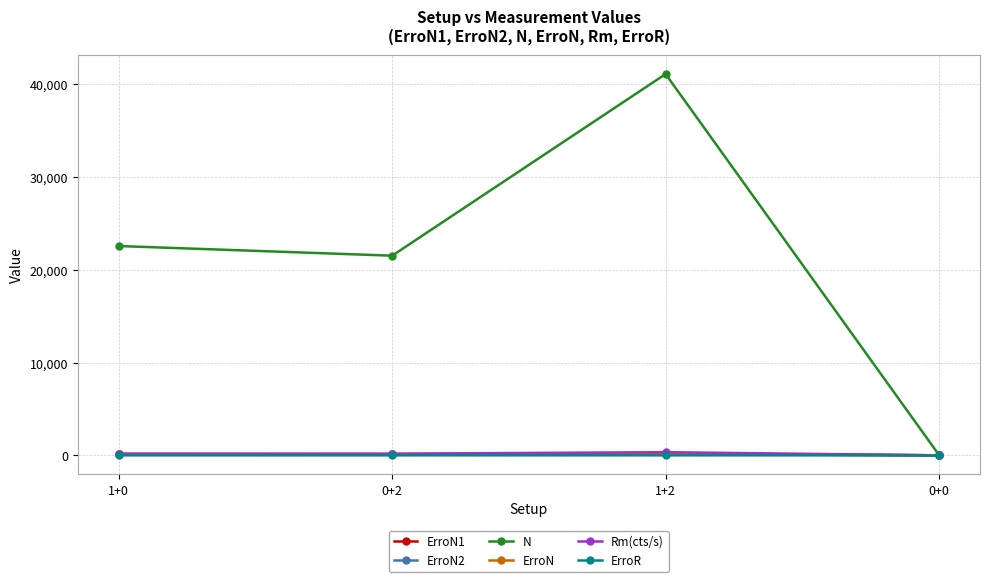

What are all the series names shown in the legend?

ErroN1, ErroN2, N, ErroN, Rm(cts/s), ErroR